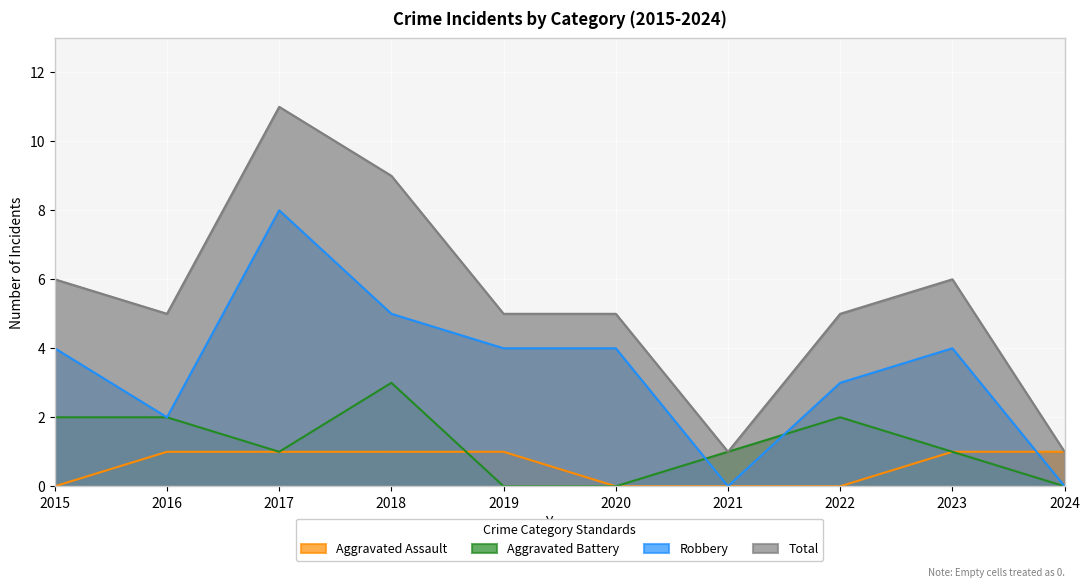

Reading left to right, what are all the values shown in this chart?

Aggravated Assault: 0	1	1	1	1	0	0	0	1	1
Aggravated Battery: 2	2	1	3	0	0	1	2	1	0
Robbery: 4	2	8	5	4	4	0	3	4	0
Total: 6	5	11	9	5	5	1	5	6	1